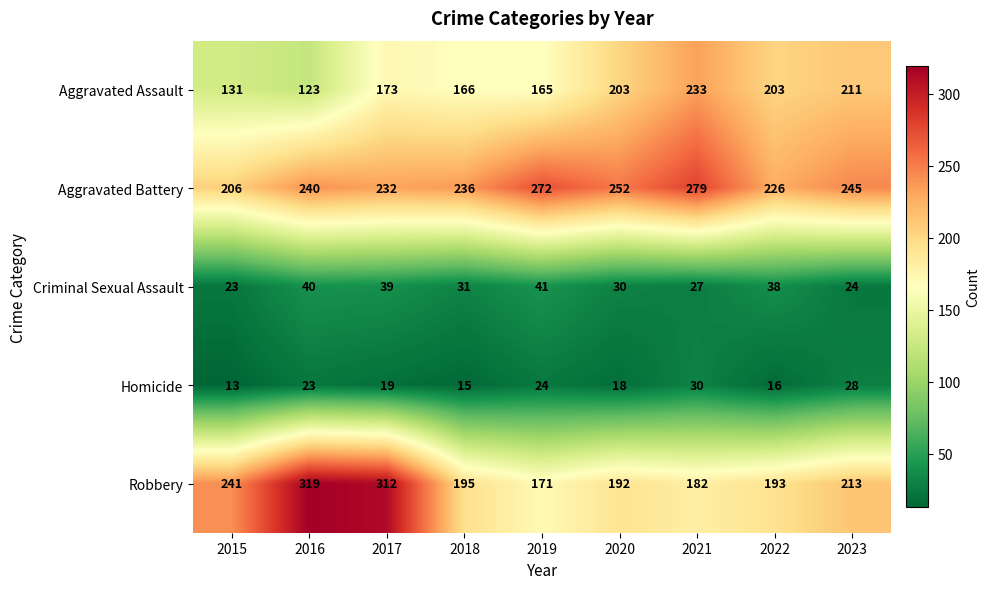

What is the approximate value of Aggravated Assault at 2019, to the nearest 5?

165